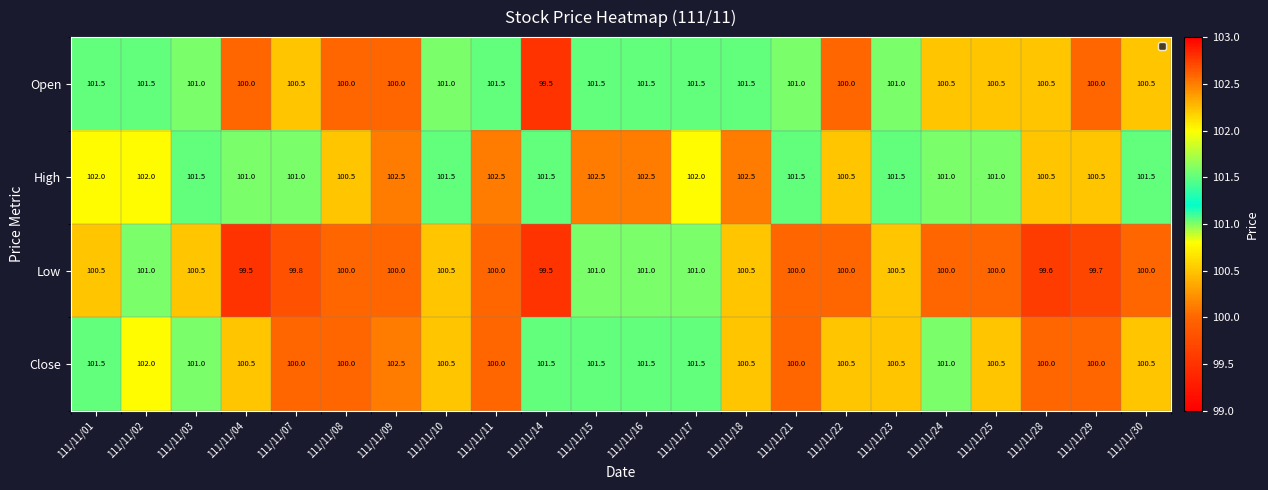

Which series changed the most between 111/11/14 and 111/11/24?

Open